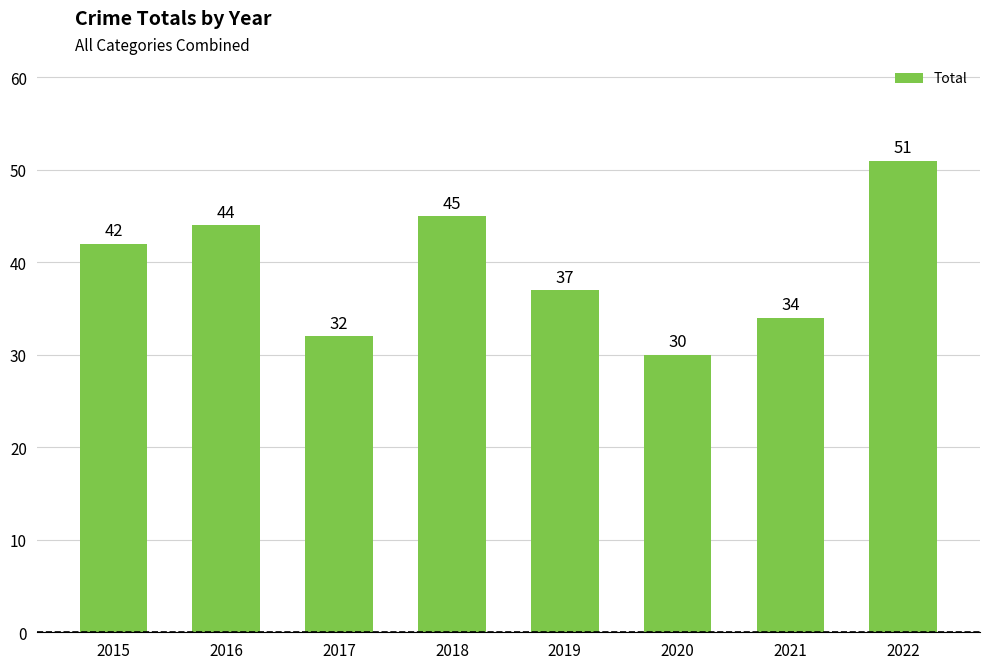

Is it true that the value at 2019 is 37?

True